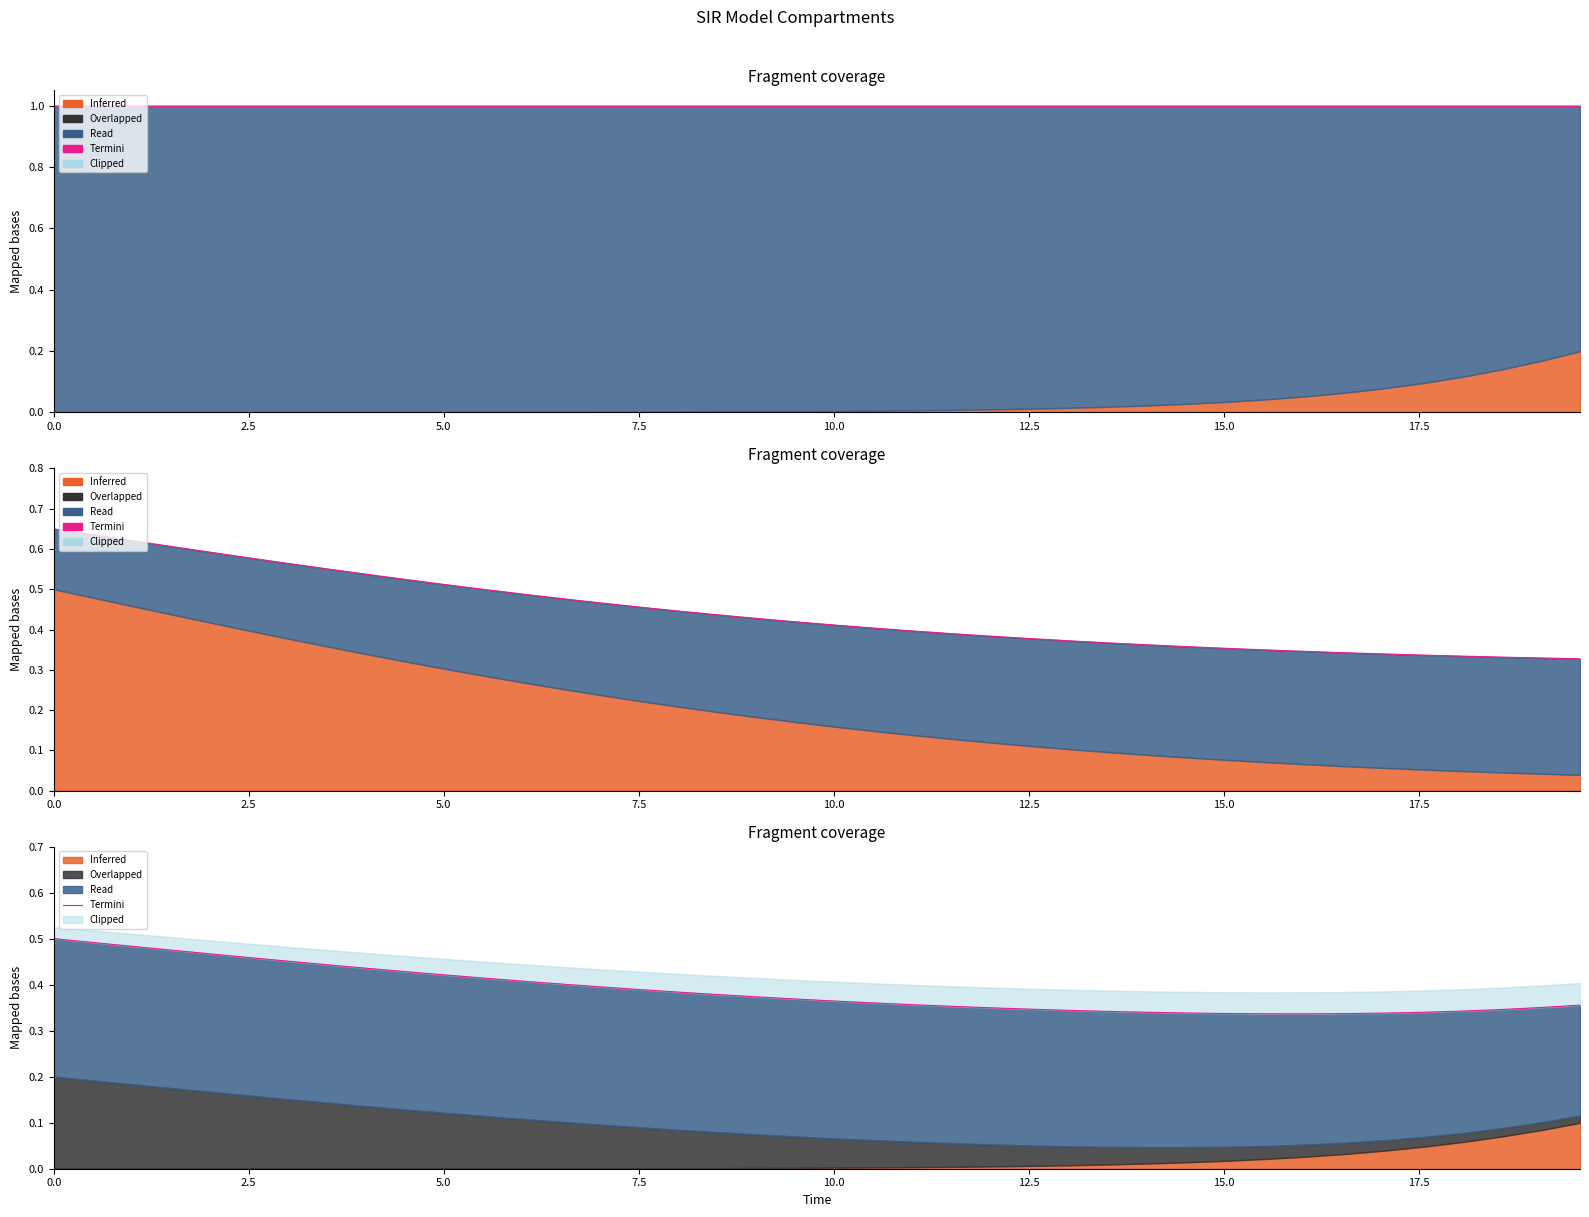

What is the sum of all values?

15.5